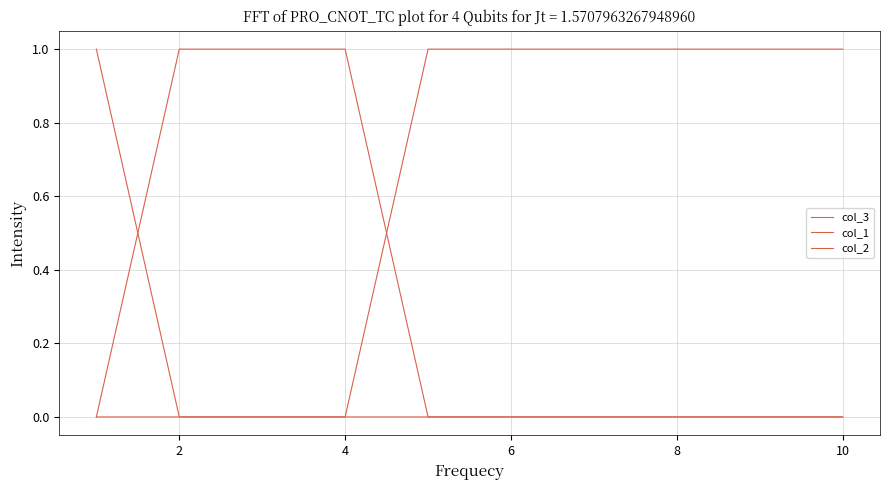

True or false: col_1 and col_3 cross at least once.

False